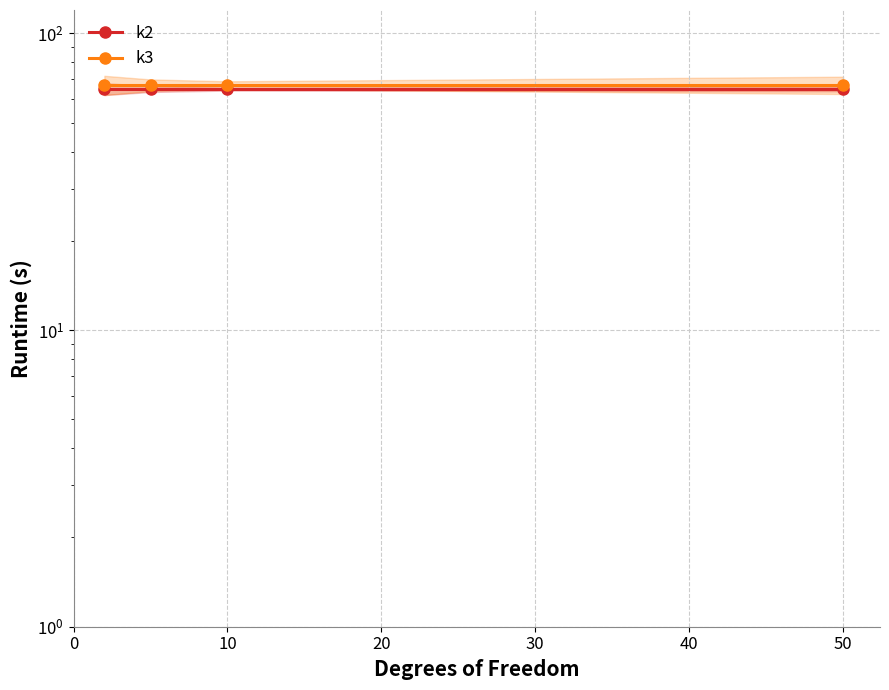

Rank the series by their average value, from lowest to highest.

k2, k3